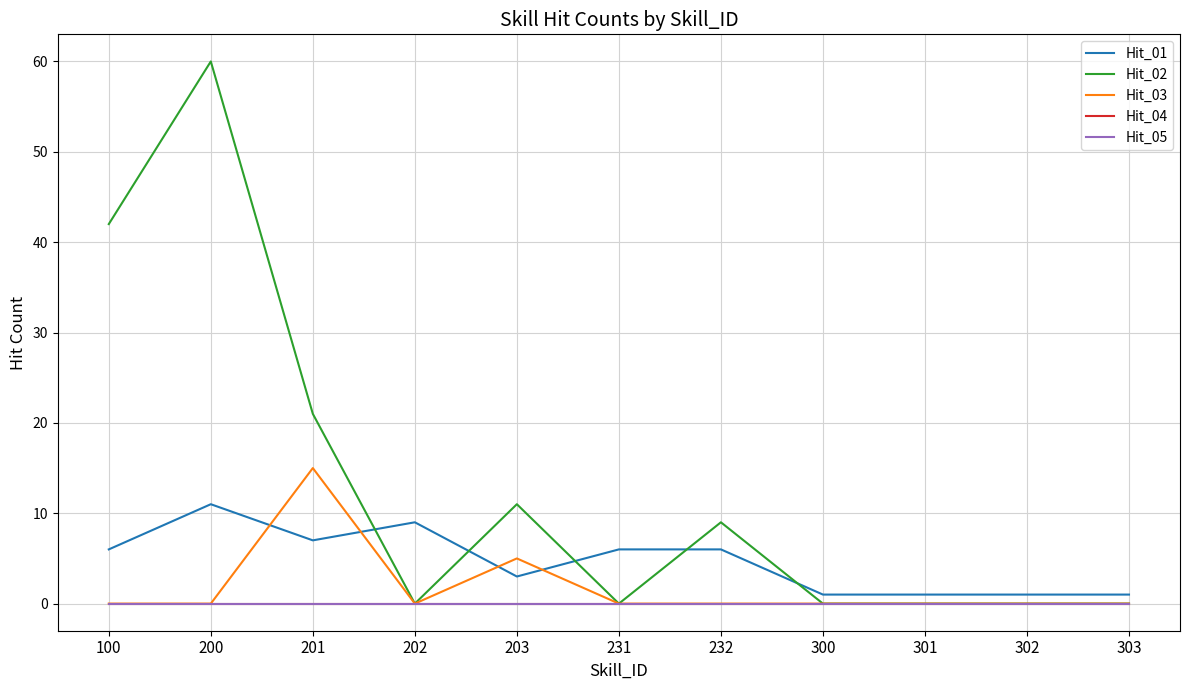

True or false: Hit_05 and Hit_02 intersect in this chart.

False